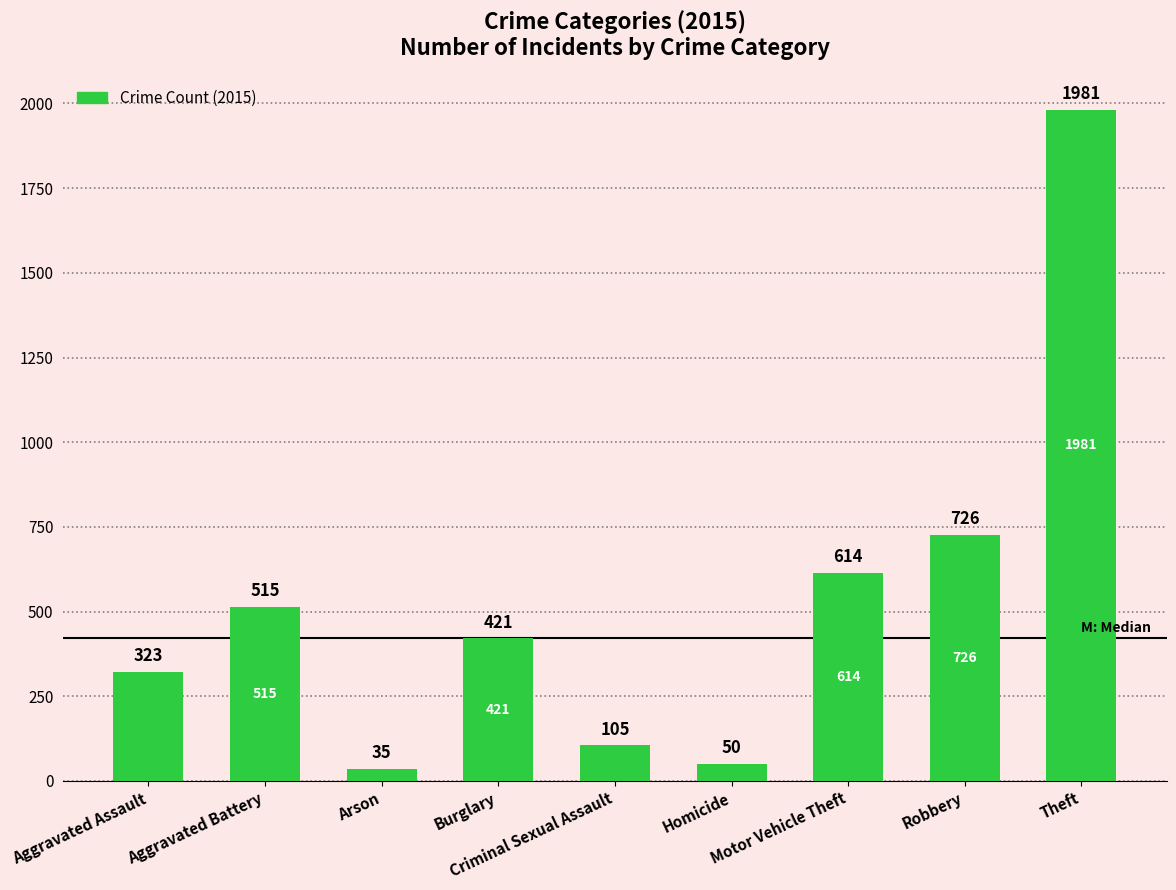

Reading left to right, list all the values displayed in this chart.

323	515	35	421	105	50	614	726	1981